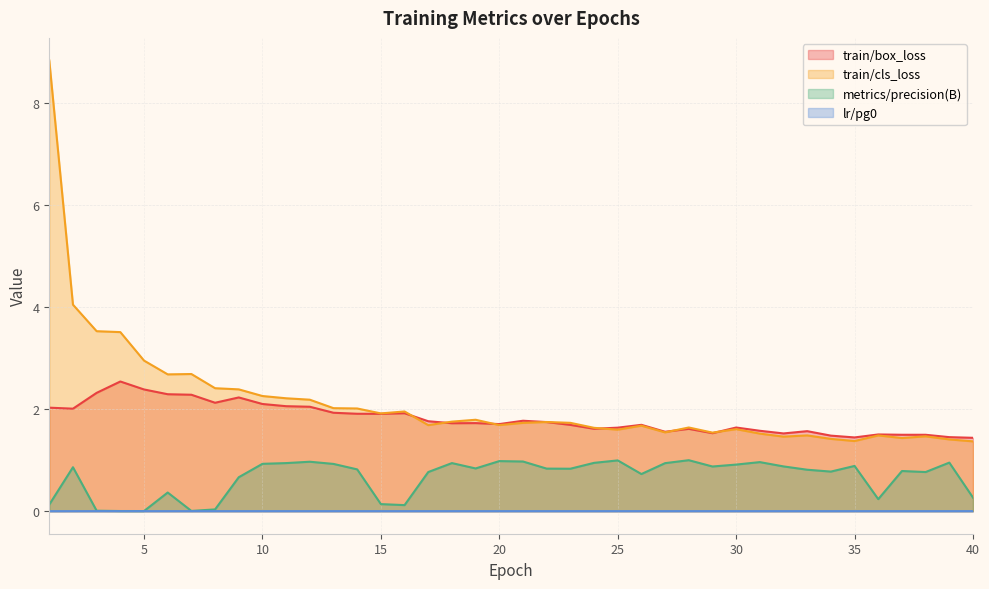

List the labels in order of train/cls_loss value, largest first.

1, 2, 3, 4, 5, 7, 6, 8, 9, 10, 11, 12, 13, 14, 16, 15, 19, 18, 22, 23, 21, 20, 17, 26, 28, 24, 30, 25, 27, 29, 31, 33, 36, 38, 32, 37, 34, 39, 35, 40